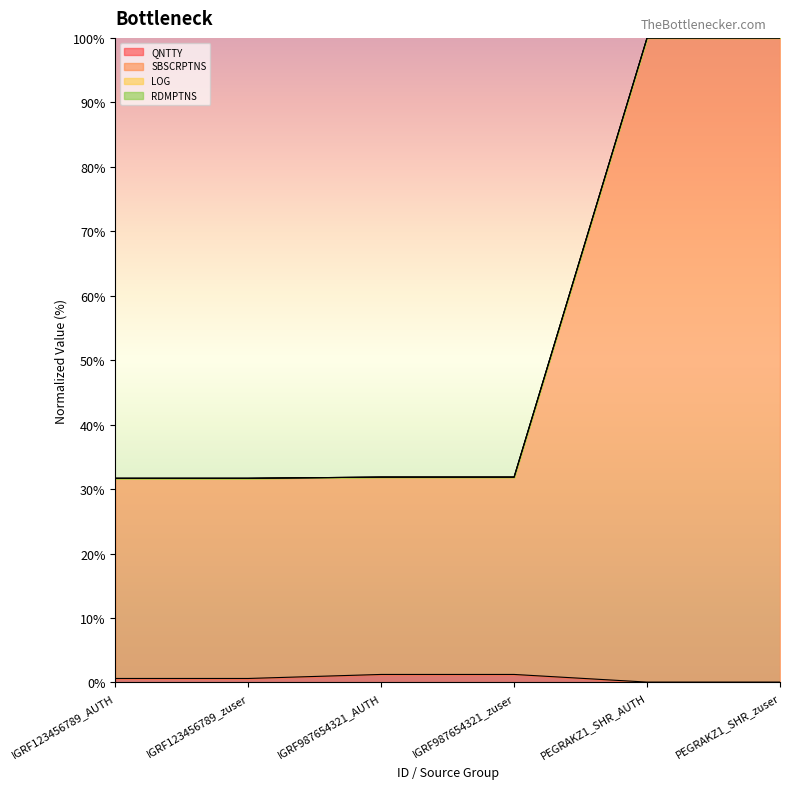

What is the difference between the SBSCRPTNS values at IGRF987654321_AUTH and IGRF123456789_AUTH?

0.2